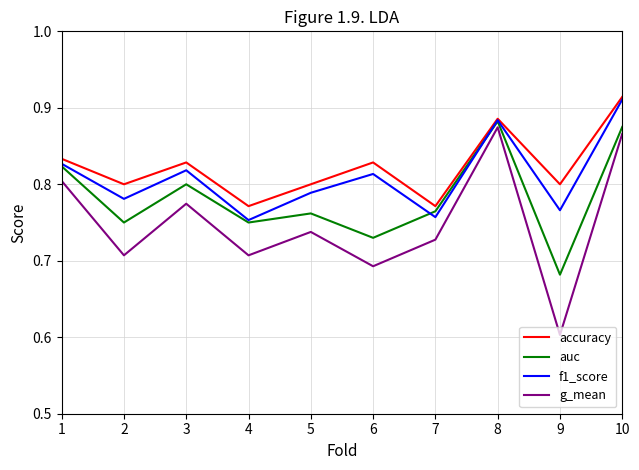

How many interior local valleys does the f1_score series have?

4